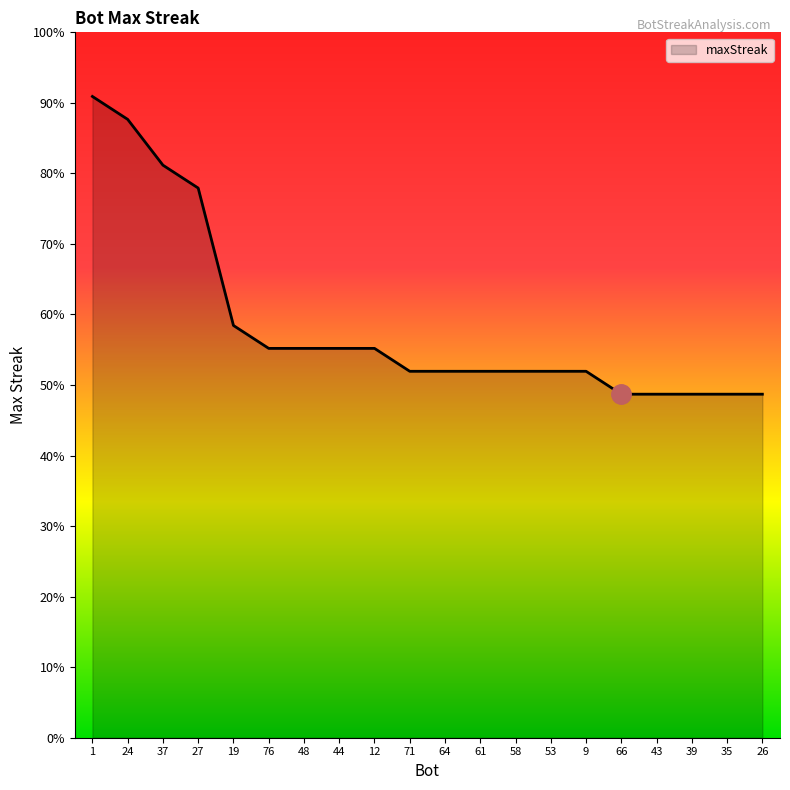

Does the chart have visible grid lines?

No